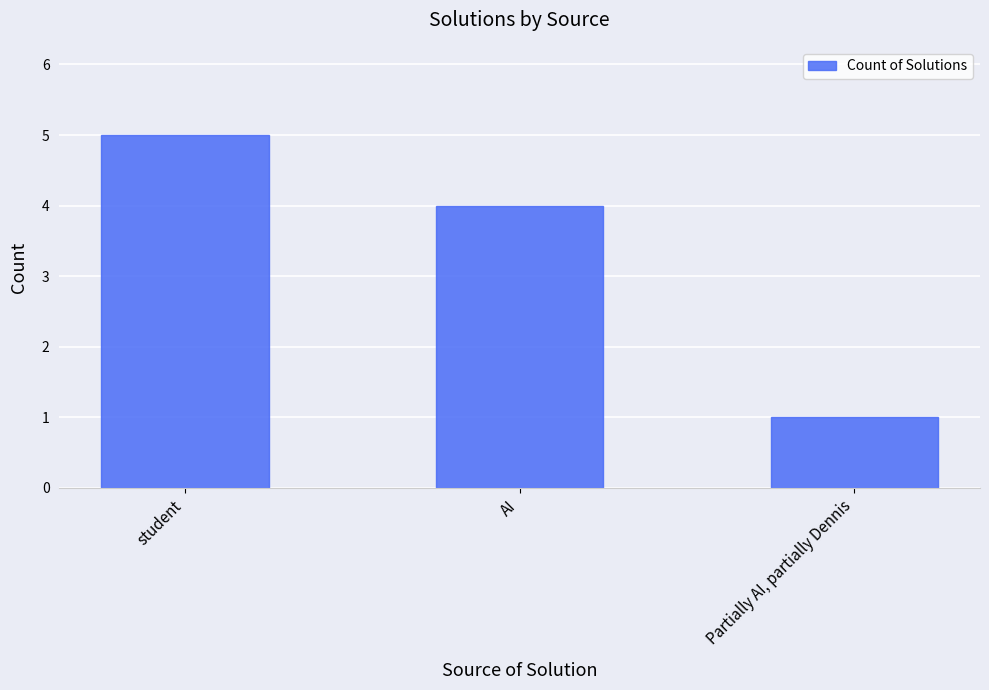

The chart shows a value of 1 at Partially AI, partially Dennis. True or false?

True